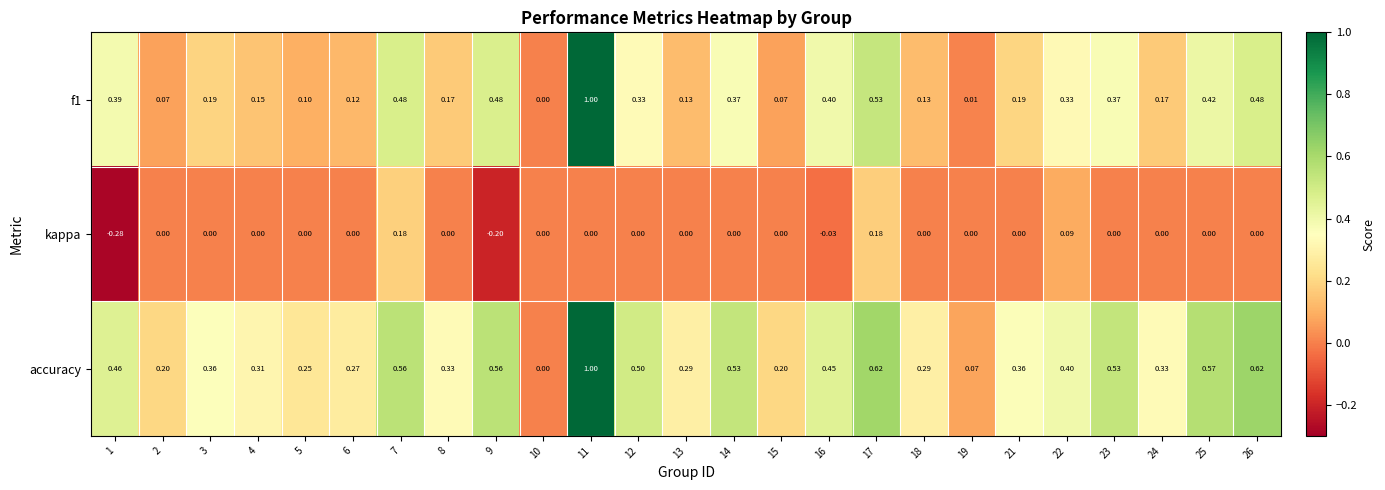

What is the total value across all series at 12?

0.8